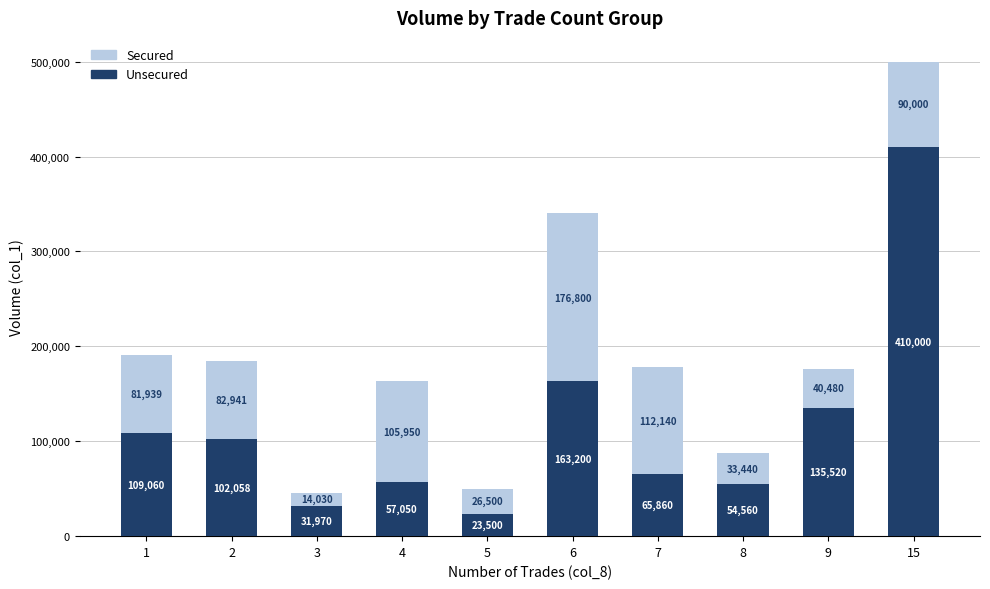

What is the total value across all series at 8?

88000.0